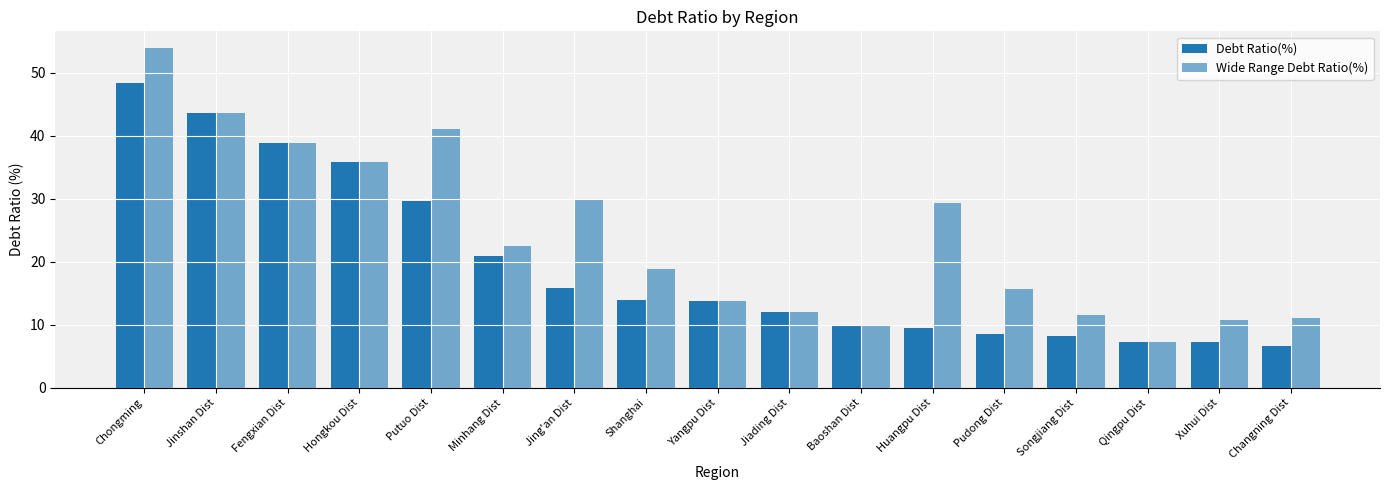

At which label does Wide Range Debt Ratio(%) reach its peak?

Chongming